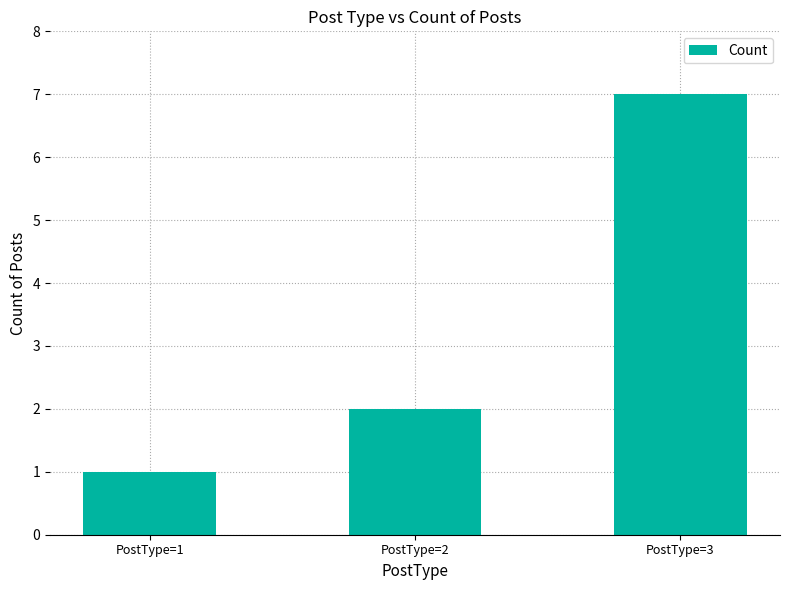

What is the change in value from PostType=1 to PostType=2?

+1